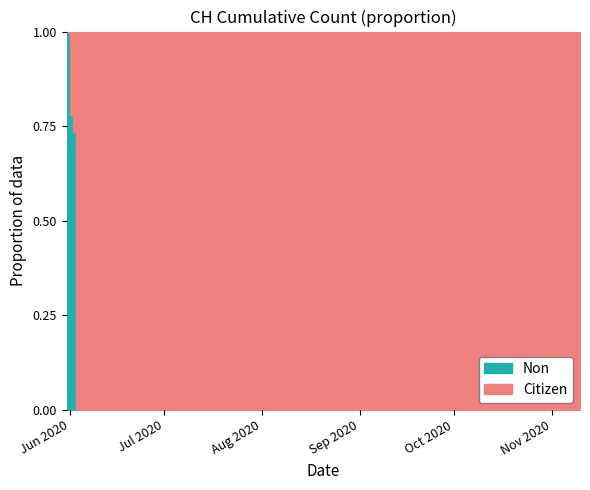

What is the label of the 7th point from the right?

2020-09-10